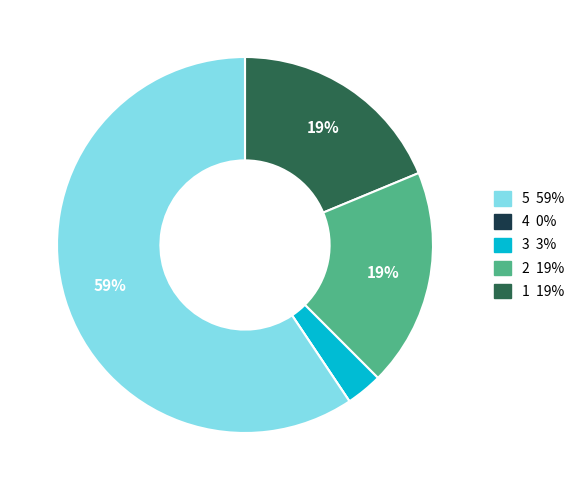

To the nearest percent, what is the difference between the largest and smallest slice percentages?

59%